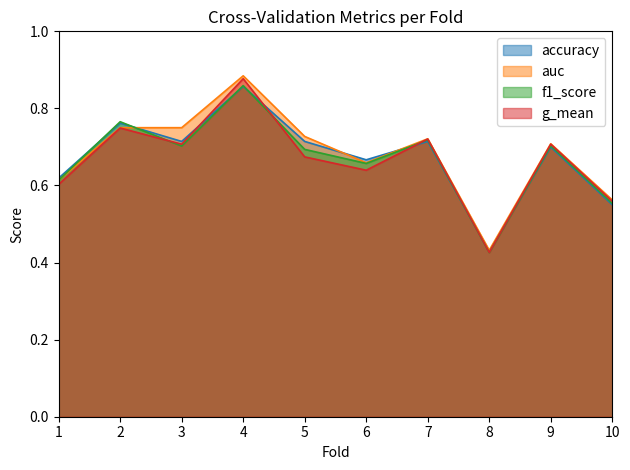

What is the total value across all series at 6?

2.6